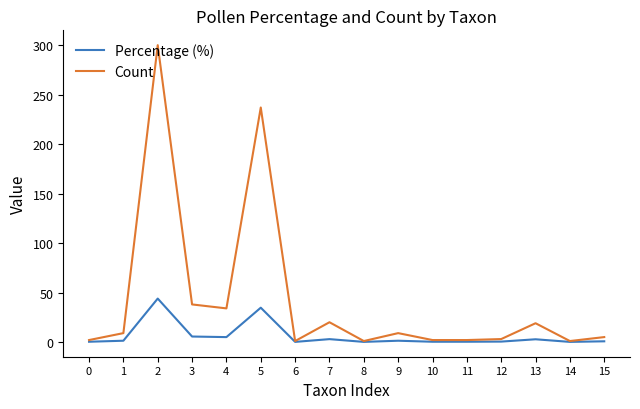

How many series are shown in this chart?

2